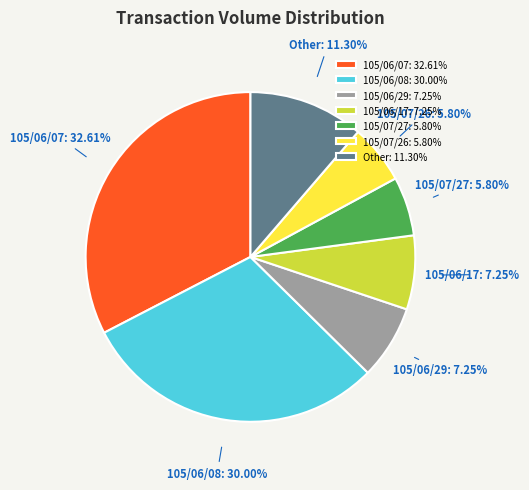

Does any single category account for the majority?

No